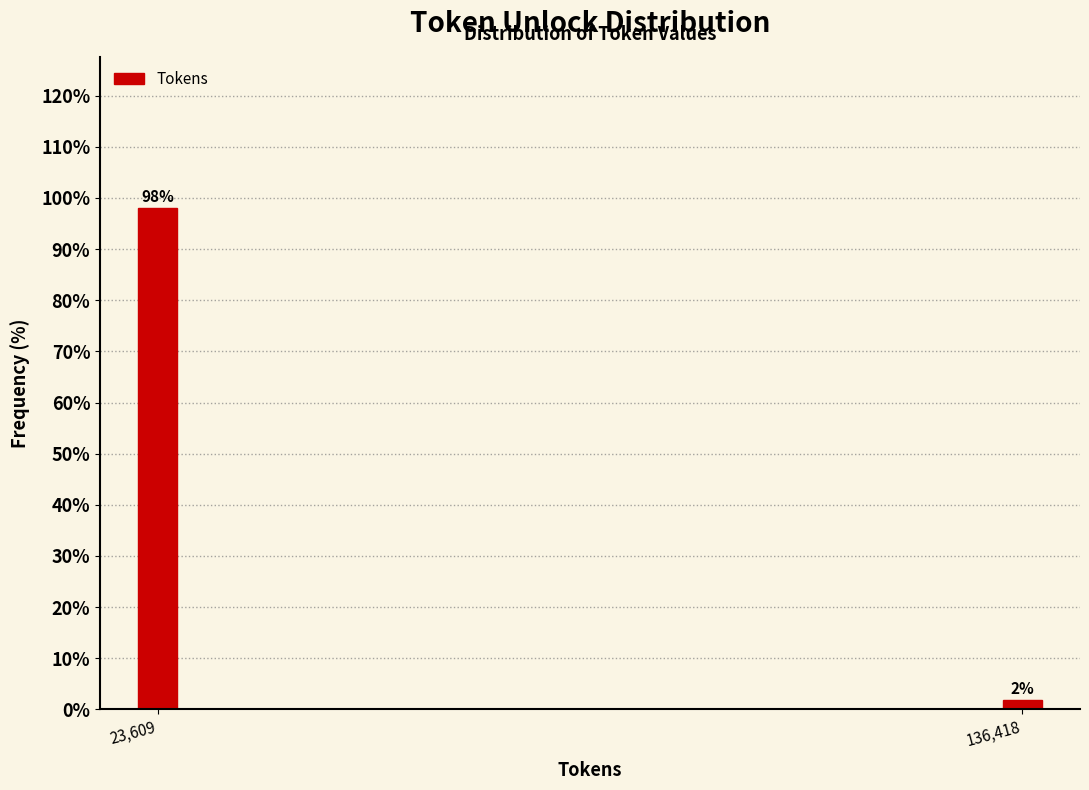

Between 136,418 and 23,609, which is larger?

23,609